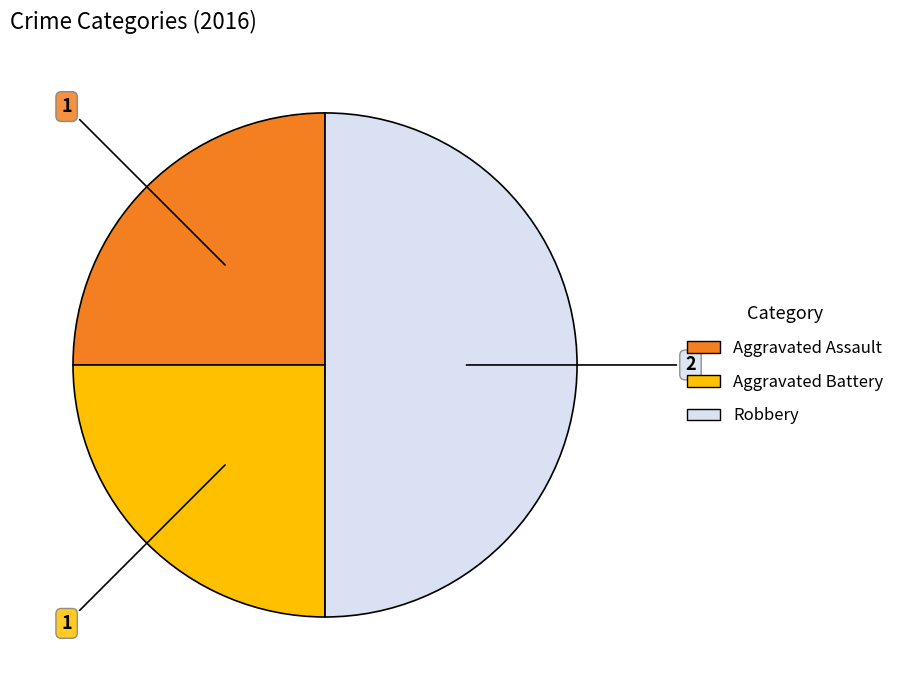

What is the largest slice in the pie chart?

Robbery